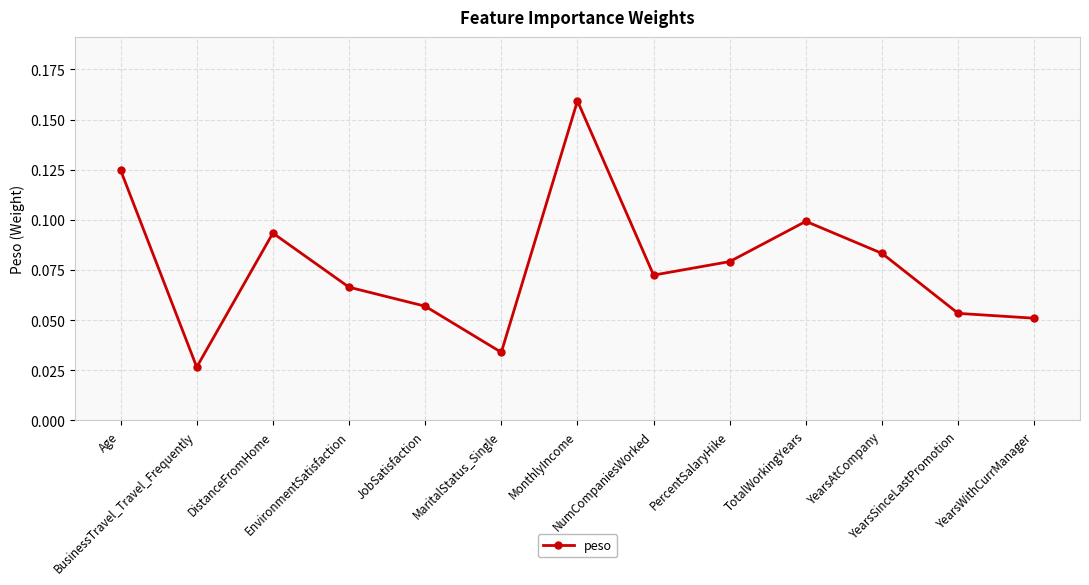

What is the sum of all values?

1.0